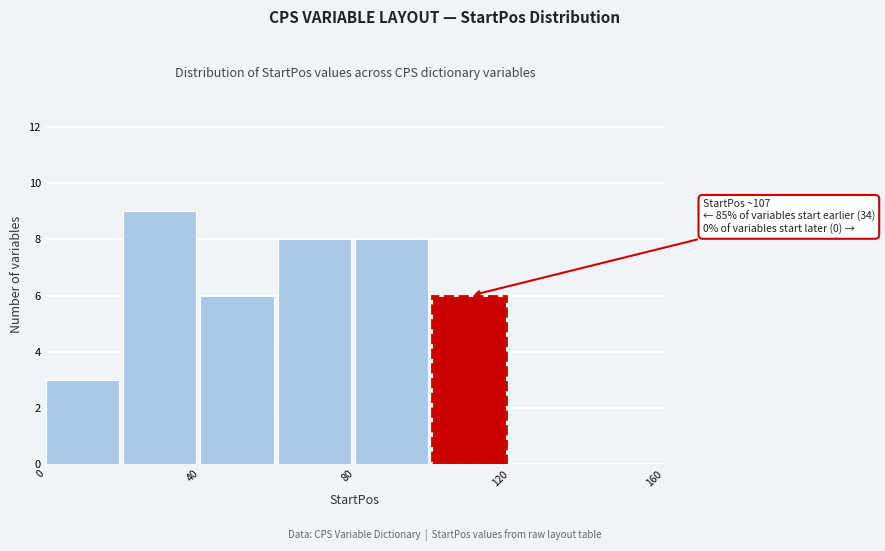

Which range on the x-axis has the tallest bar?

20 to 40